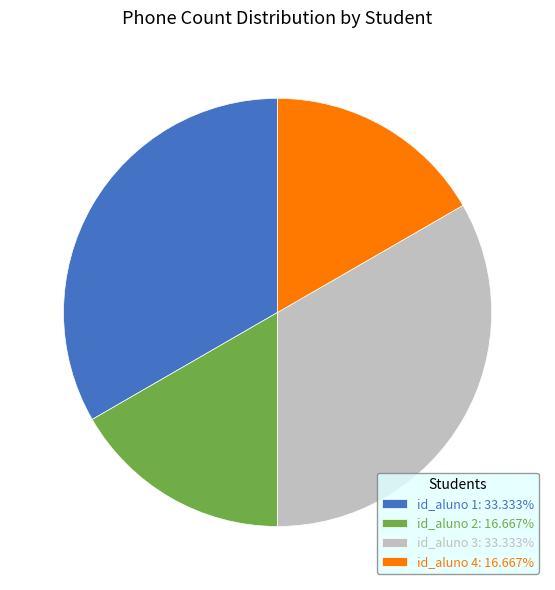

What is the ratio of the value at id_aluno 2: 16.667% to the value at id_aluno 1: 33.333%?

0.5